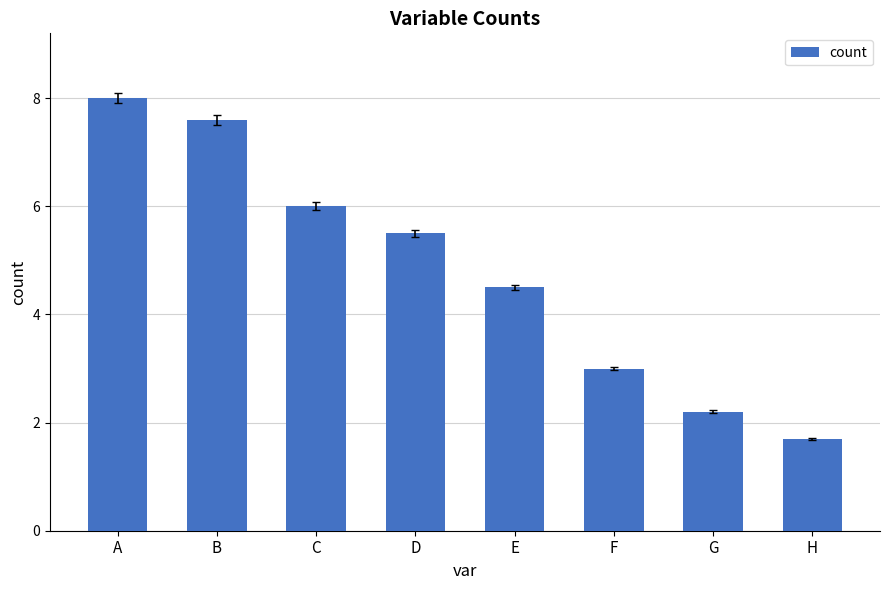

Rank the categories by value from highest to lowest.

A, B, C, D, E, F, G, H